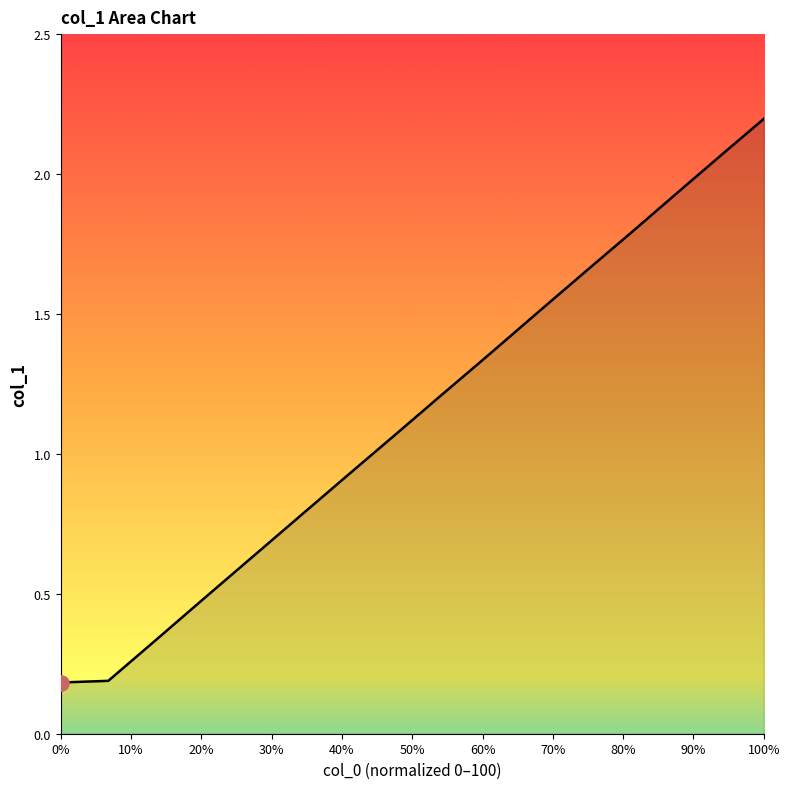

What is the greatest value displayed?

2.2